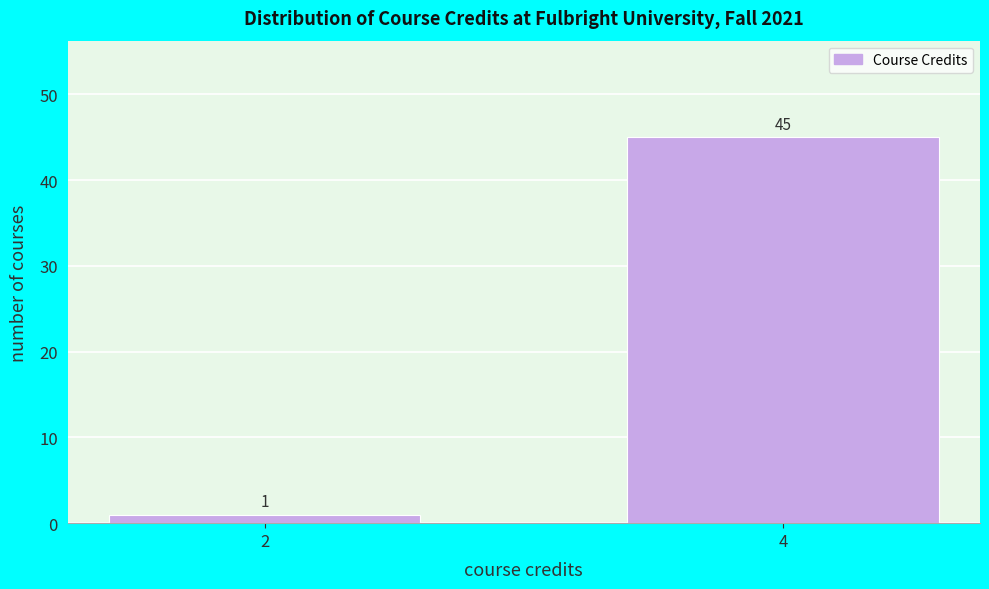

Reading left to right, what are all the values shown in this chart?

2=1	4=45